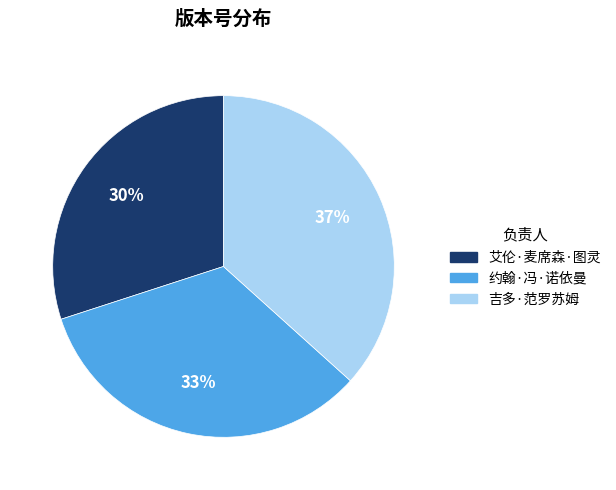

Which slice is the smallest?

艾伦·麦席森·图灵